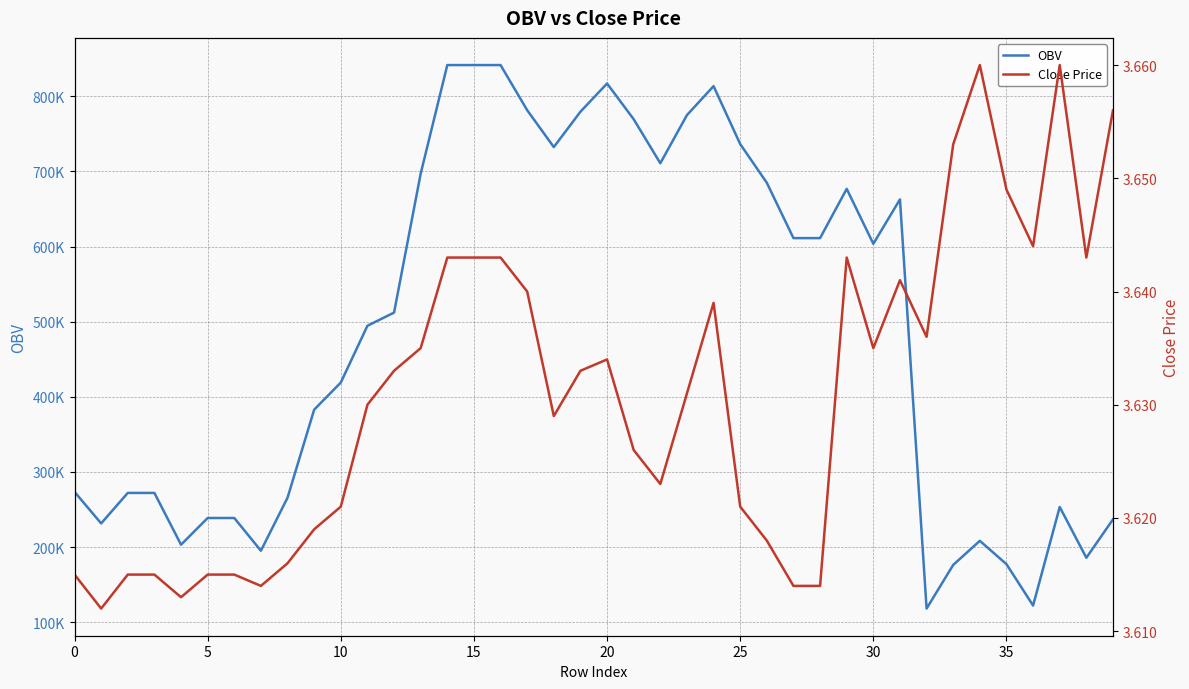

Is the value of Close Price at 5 greater than the value of OBV at 0?

No